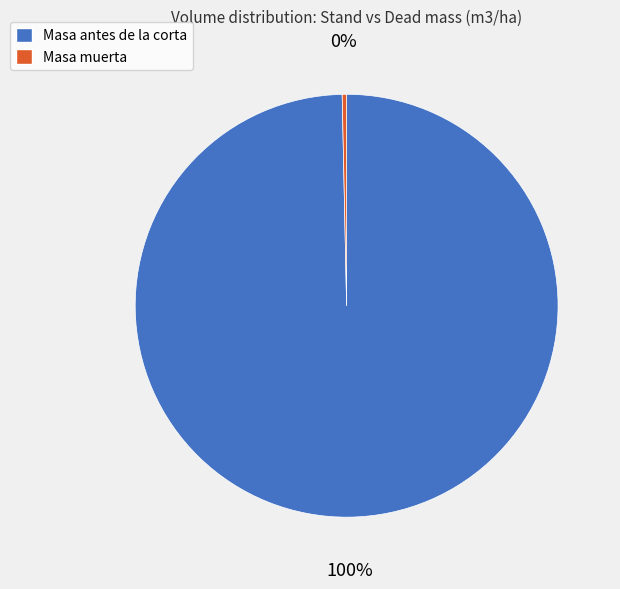

To the nearest percent, what is the average slice percentage?

50%